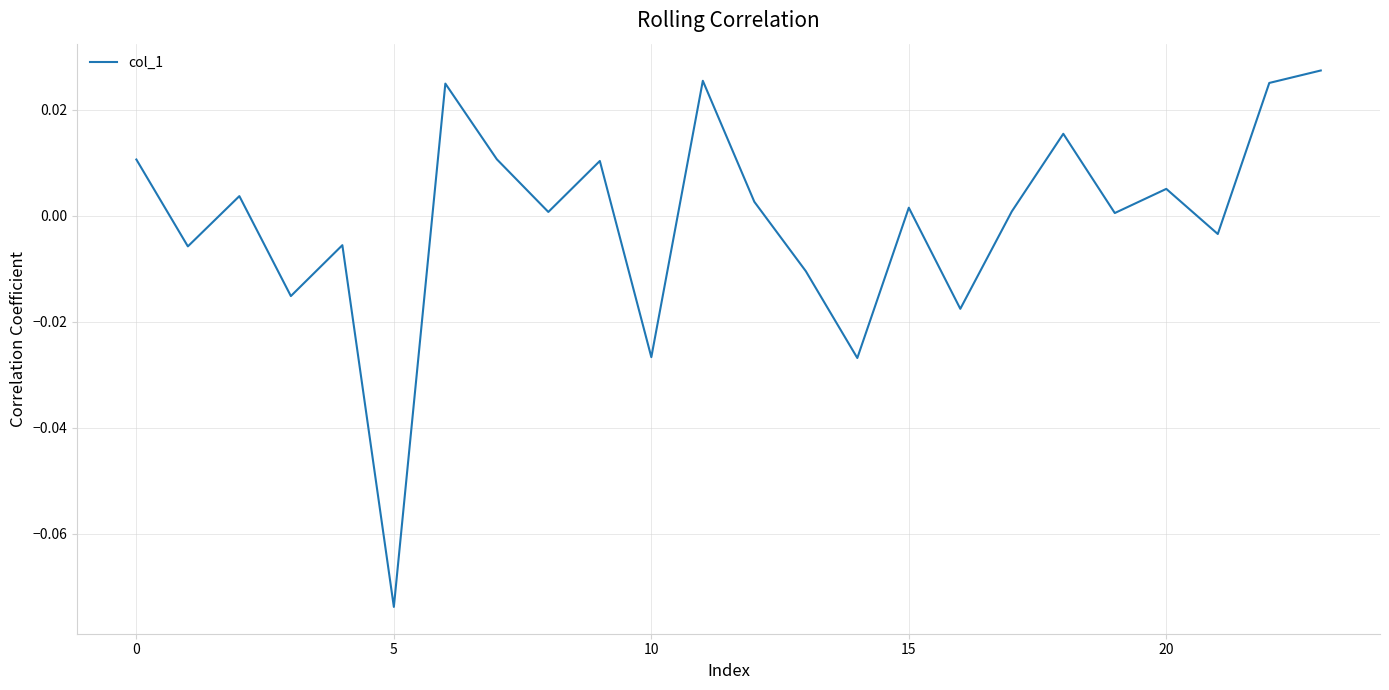

Count the number of data series in this chart.

1